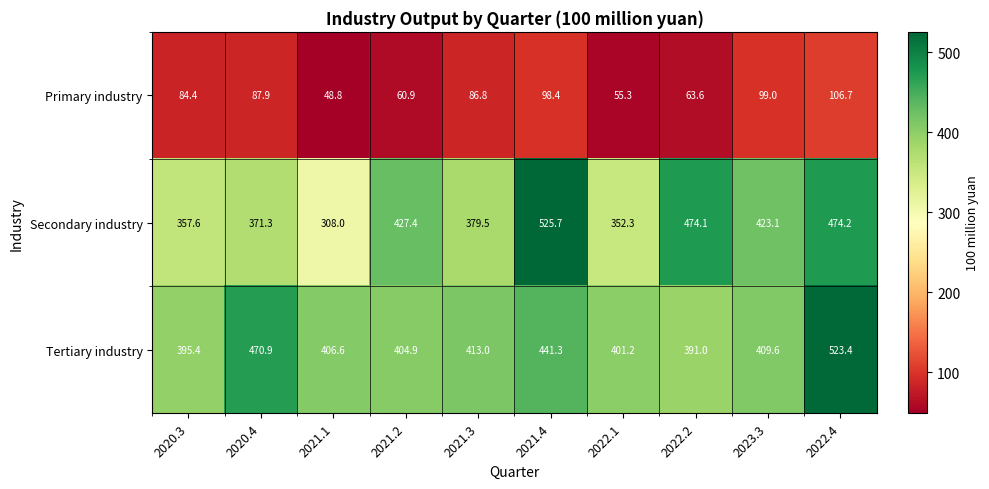

How many series are shown in this chart?

3